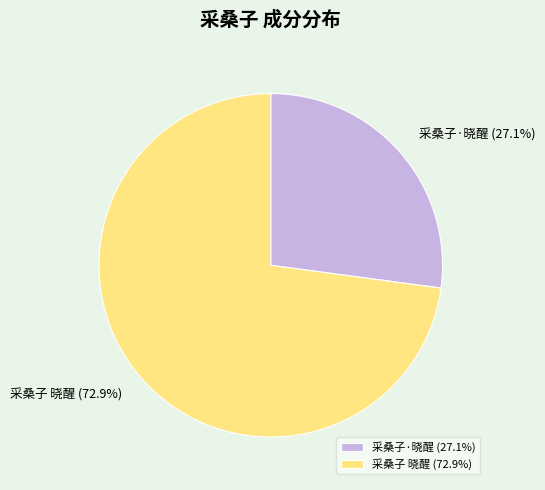

Does 采桑子·晓醒 represent more than half of the total?

No